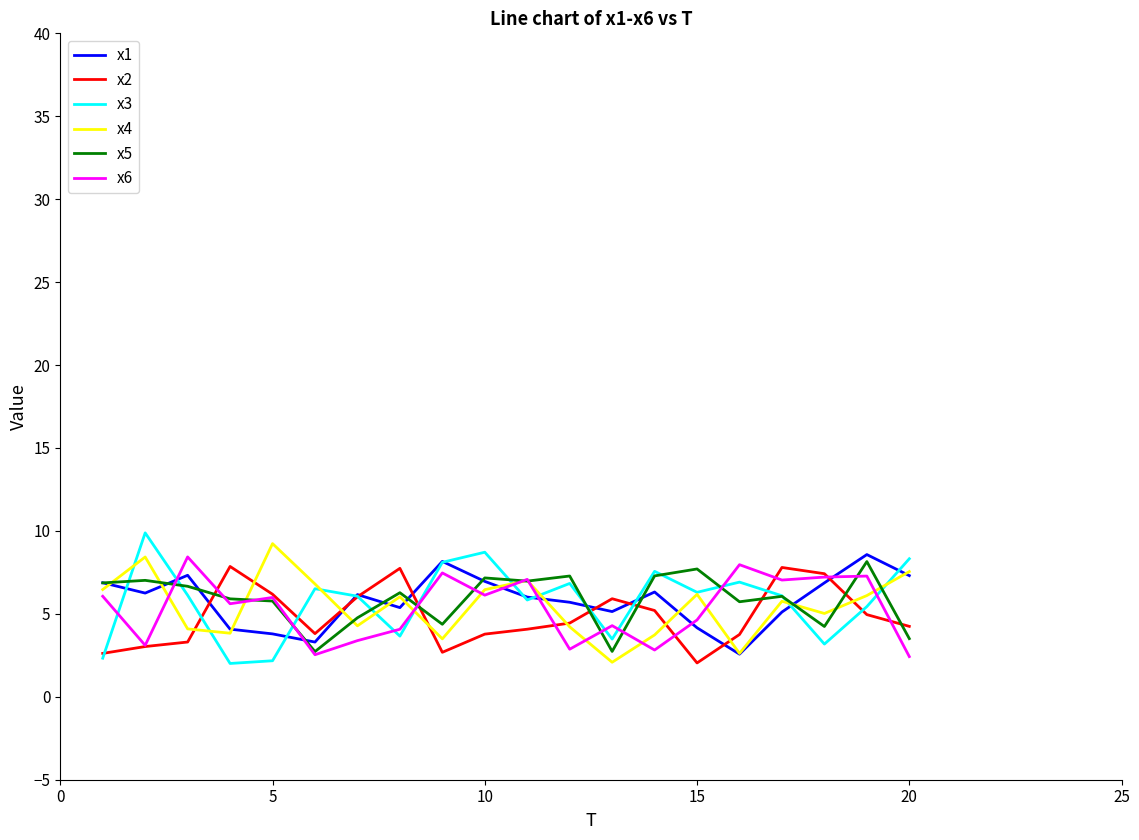

What is the minimum value for x1?

2.6